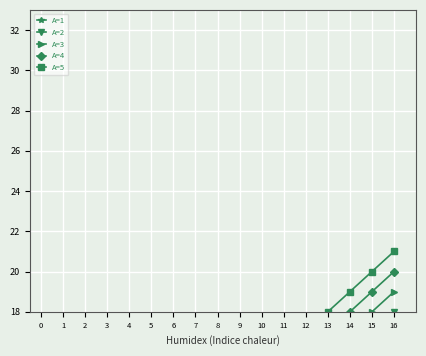

What are all the series names shown in the legend?

A=1, A=2, A=3, A=4, A=5